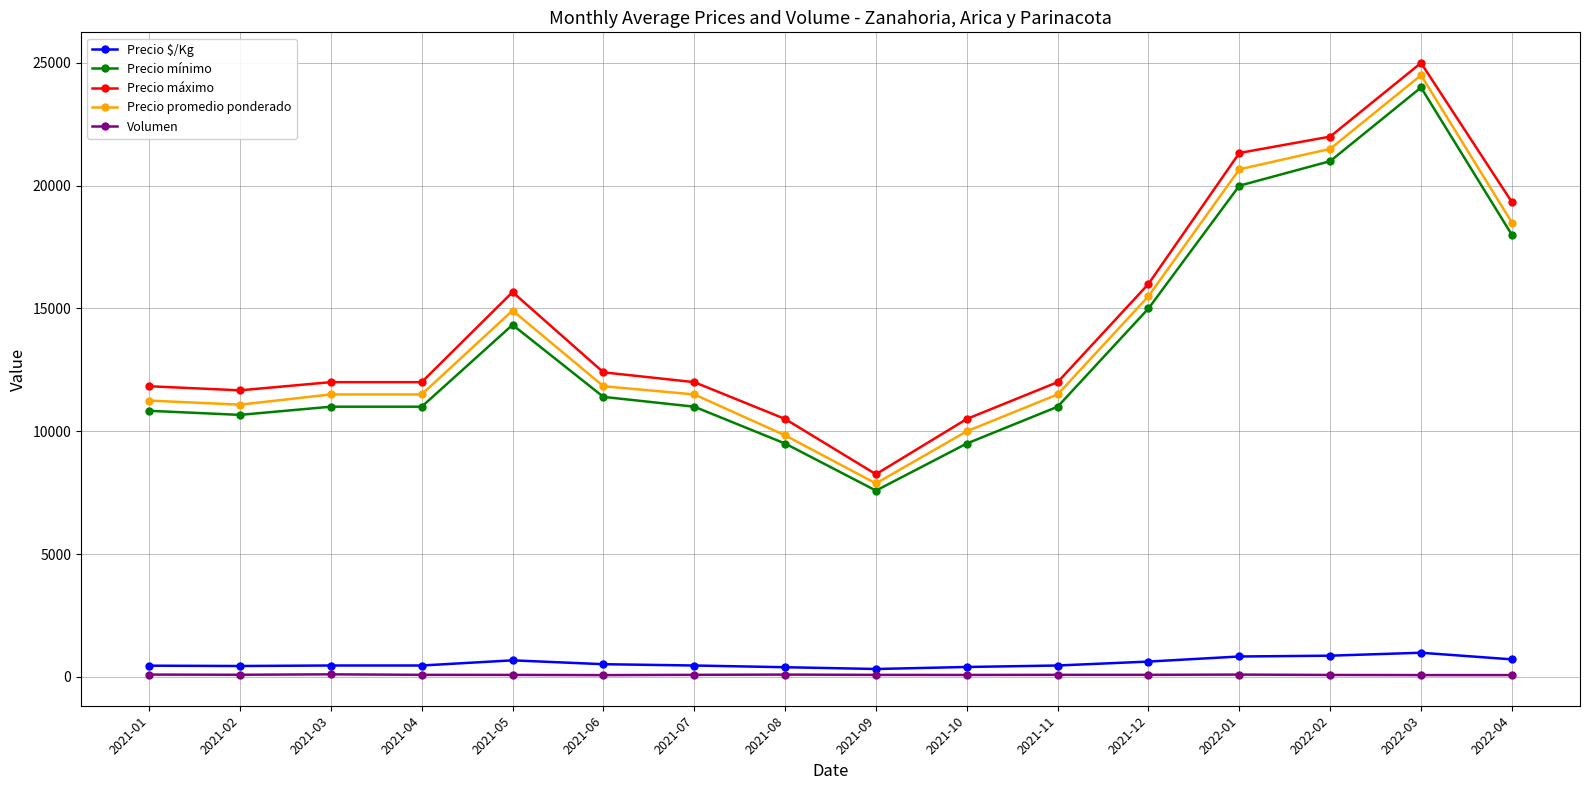

Which series has the largest total across all categories?

Precio máximo